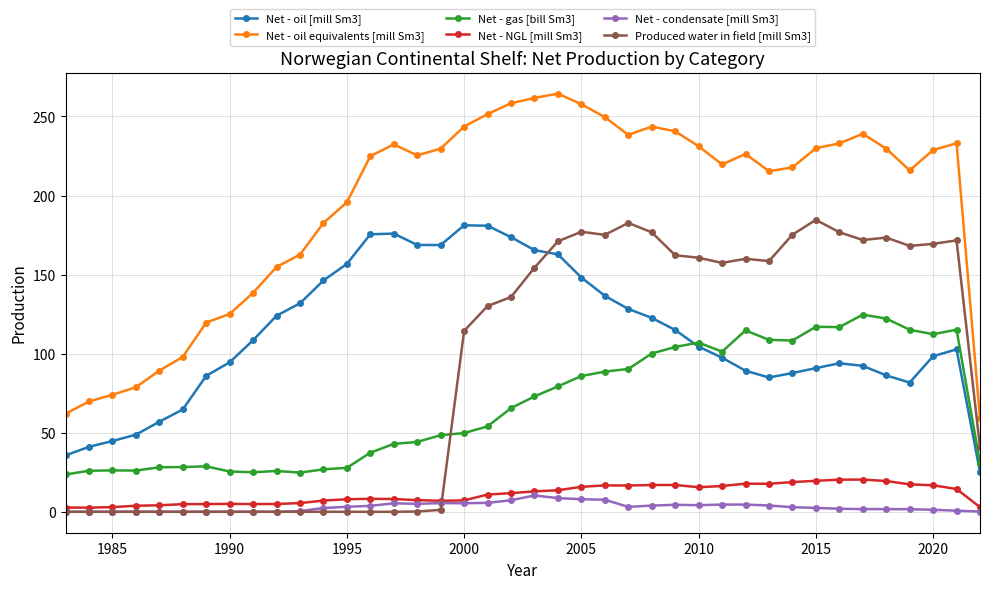

Which series has the largest total across all categories?

Net - oil equivalents [mill Sm3]